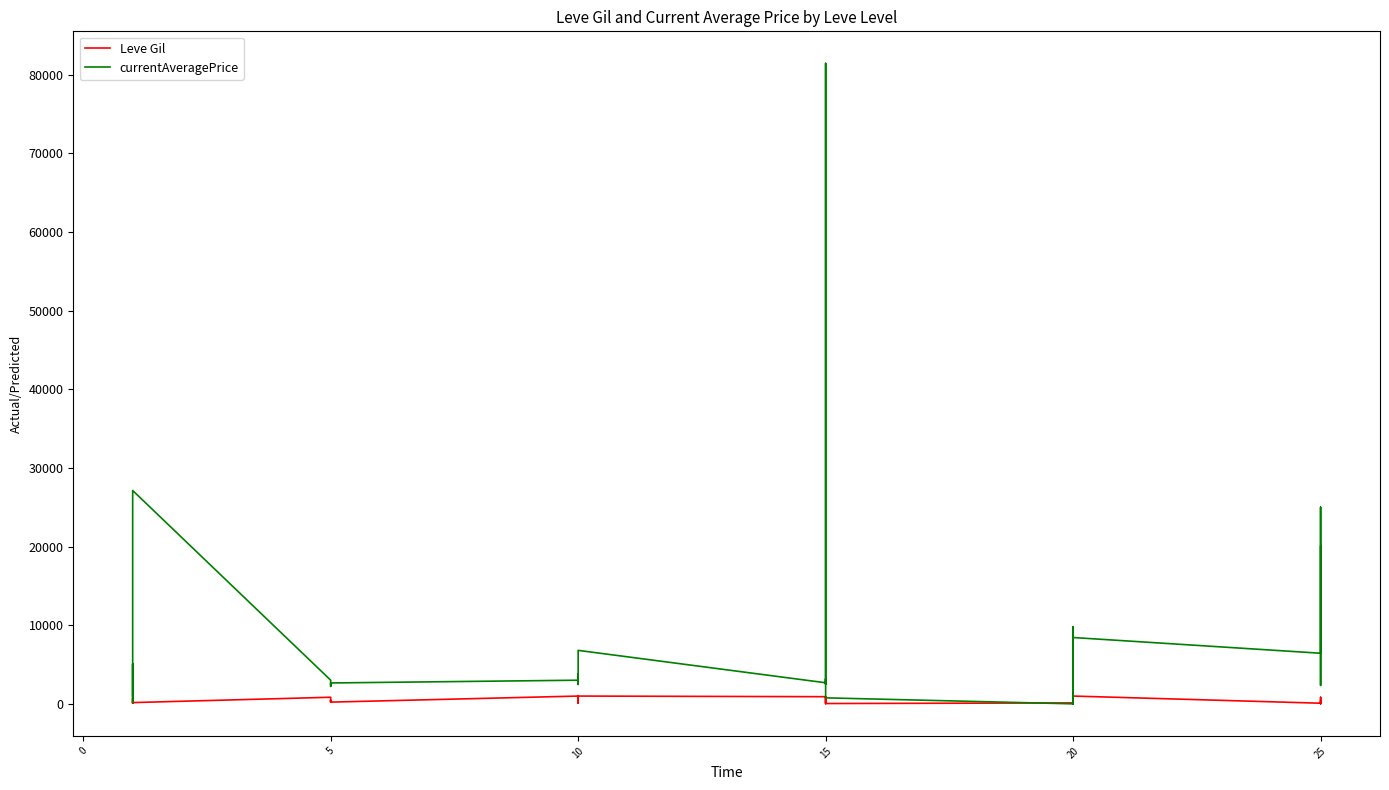

After their last crossing, which series has the higher values: Leve Gil or currentAveragePrice?

currentAveragePrice